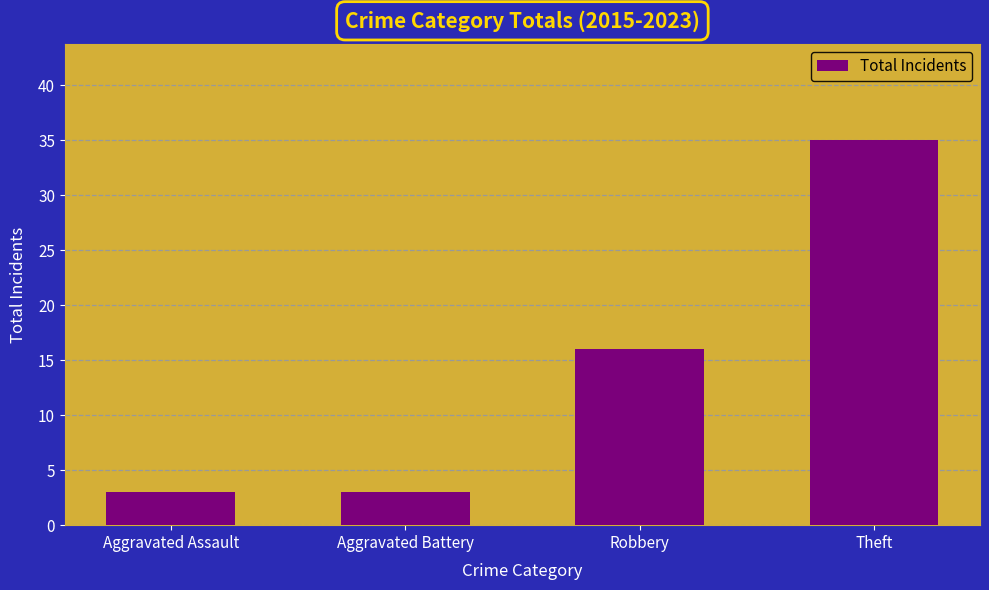

Are the bars grouped side by side (vs. stacked)?

No